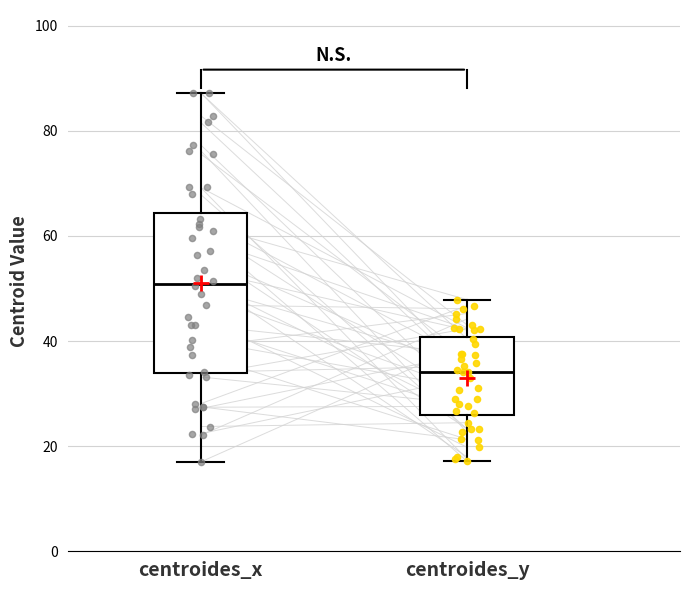

Reading left to right, read every box against the y-axis: the position of its median line, the range the box covers, and the ends of its whiskers. The values are not printed on the chart, so give them approximately, as read against the axis.

centroides_x: median 50, box 34 to 64, whiskers 18 to 88
centroides_y: median 34, box 26 to 40, whiskers 18 to 48